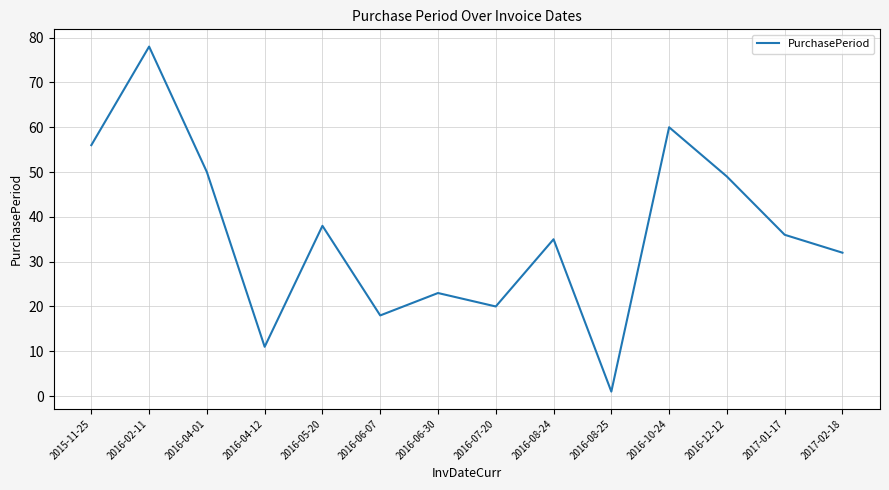

What is the difference between the maximum and second lowest values?

67